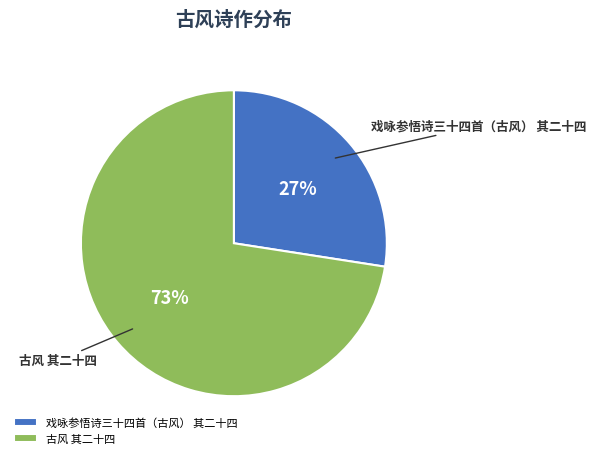

To the nearest percent, what is the combined percentage of 古风 其二十四 and 戏咏参悟诗三十四首（古风） 其二十四?

100%